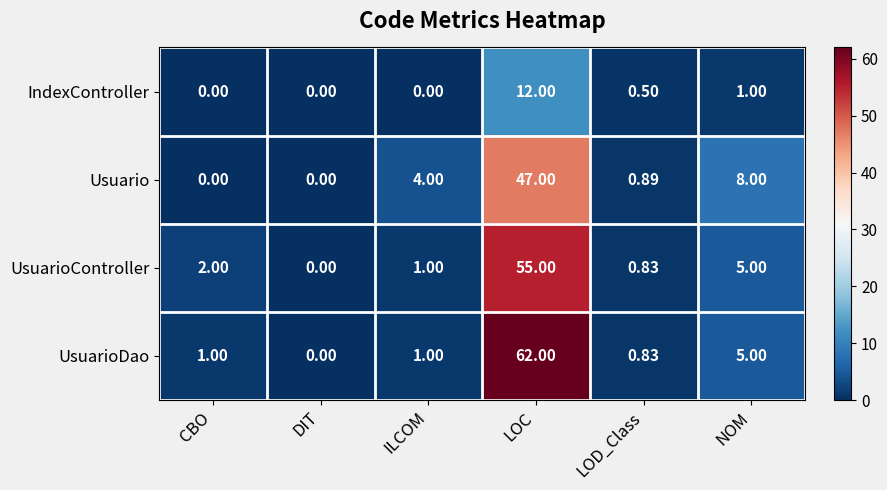

Rank the series by their maximum value, from lowest to highest.

IndexController, Usuario, UsuarioController, UsuarioDao